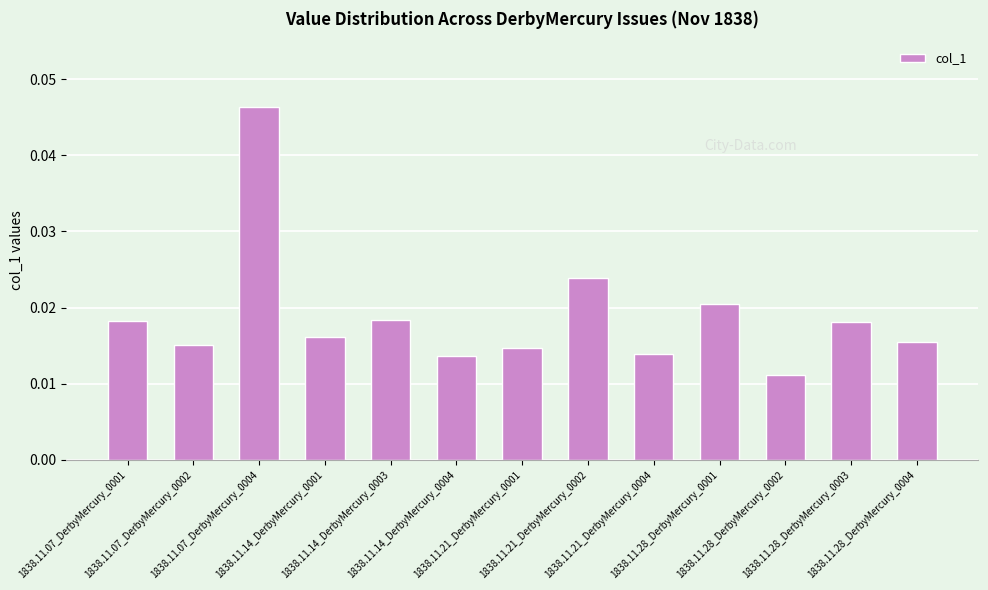

How many values are between 0 and 1?

13